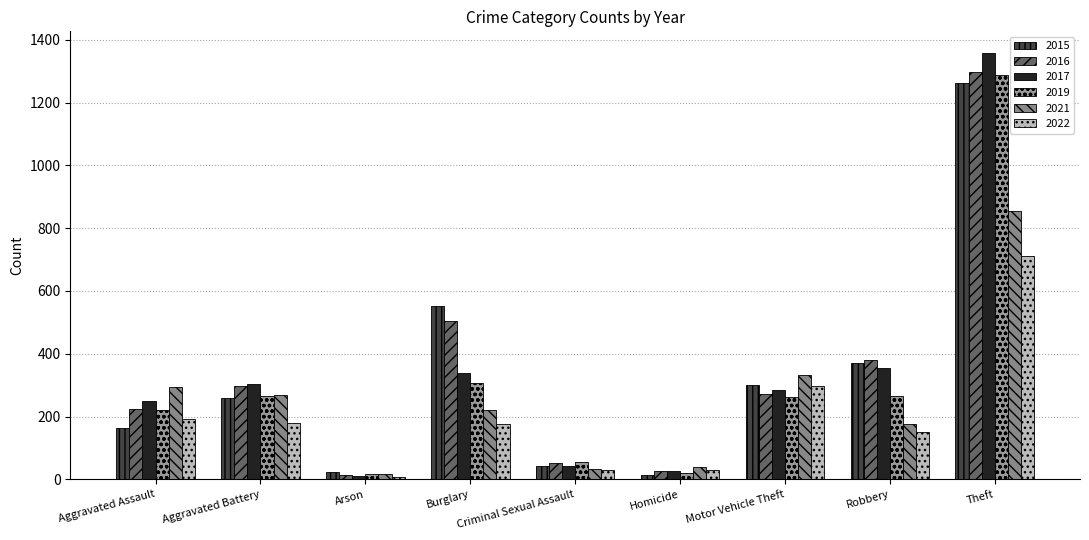

At how many categories does at least one series exceed 944?

1